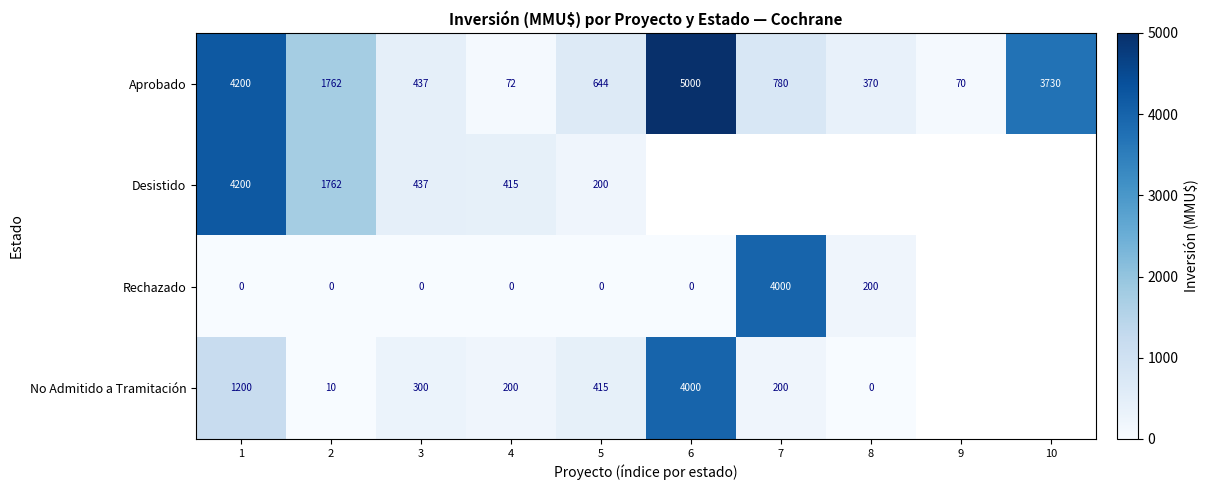

What is the difference between the second highest and second lowest values in the Aprobado series?

4128